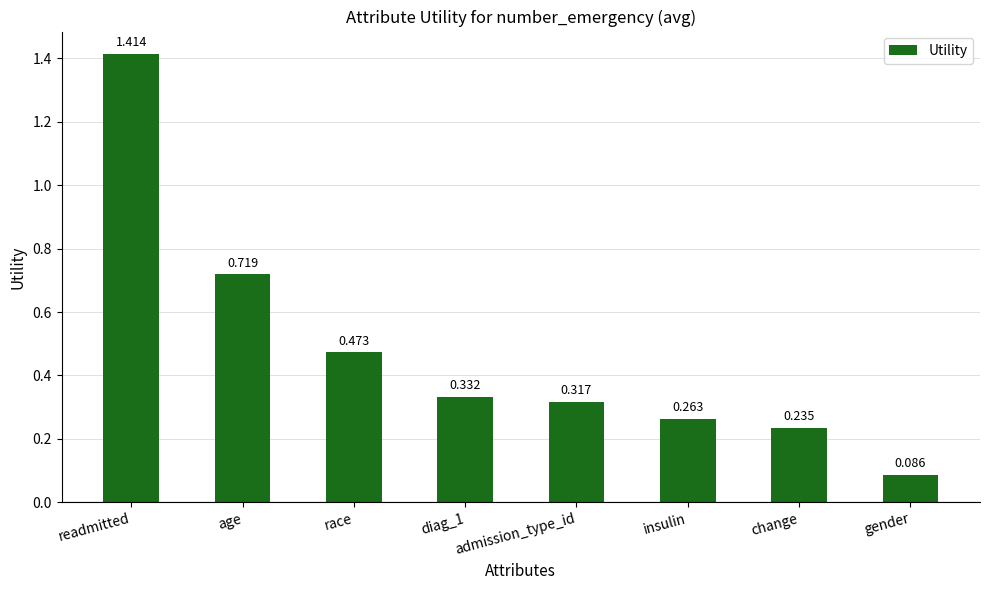

Which has a higher value, age or insulin?

age